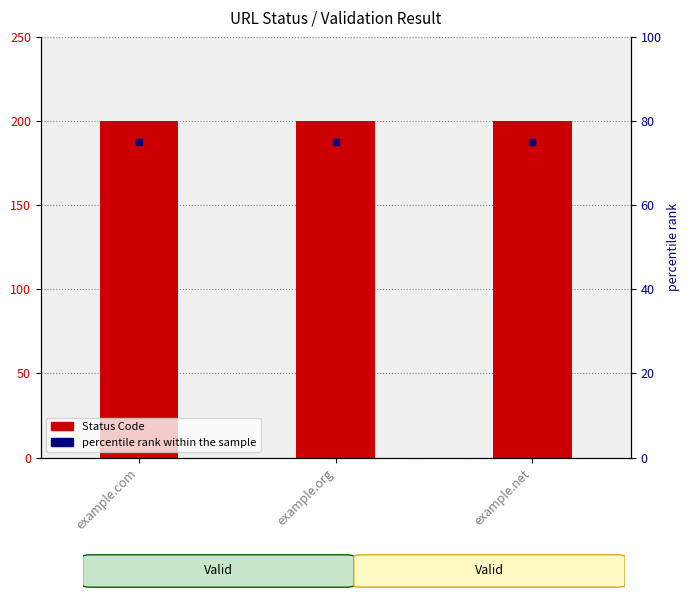

At which label does Status Code reach its peak?

example.com